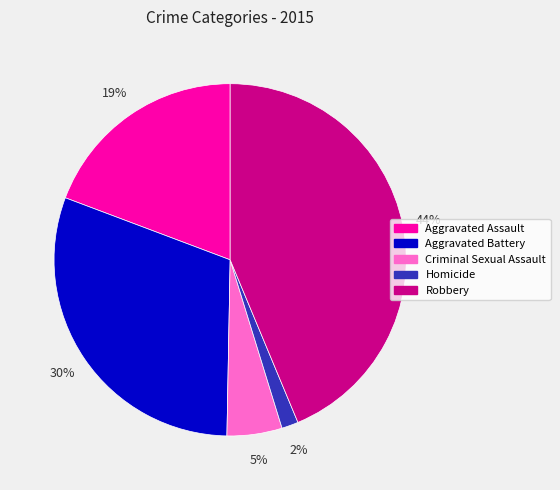

Is it true that Criminal Sexual Assault is 5% of the pie?

True